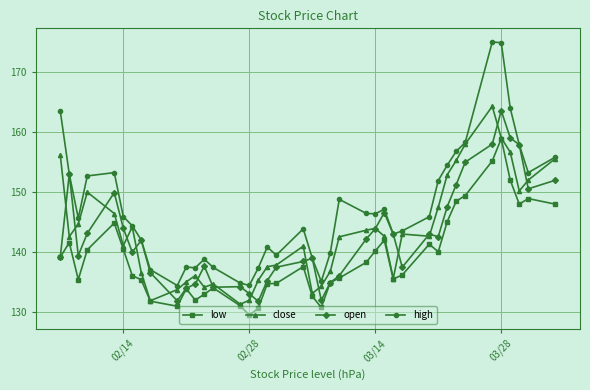

Which series has the largest total across all categories?

high